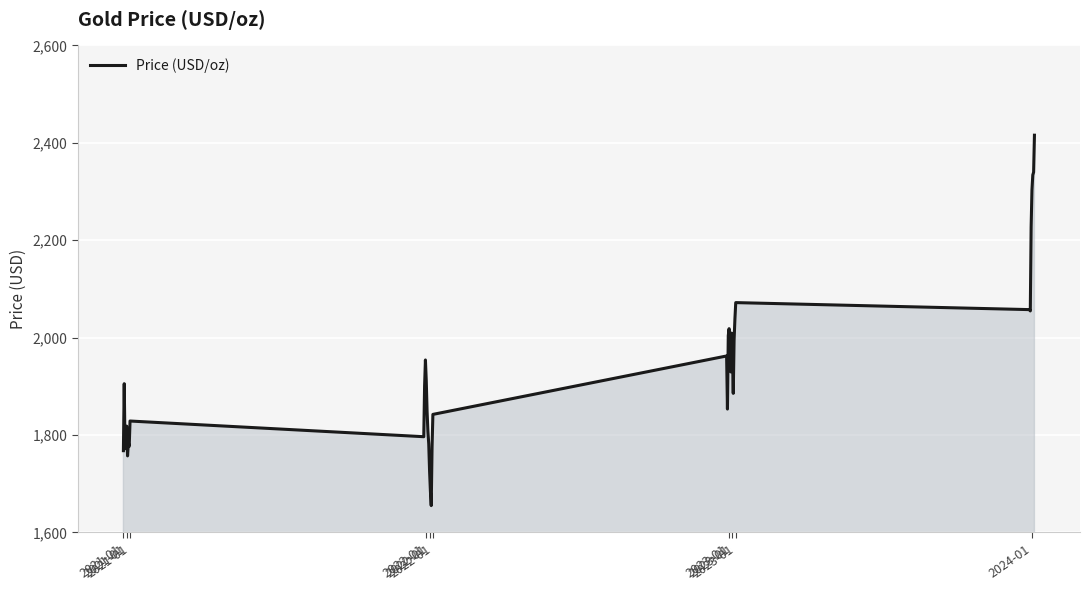

What is the sum of all values?

77354.7